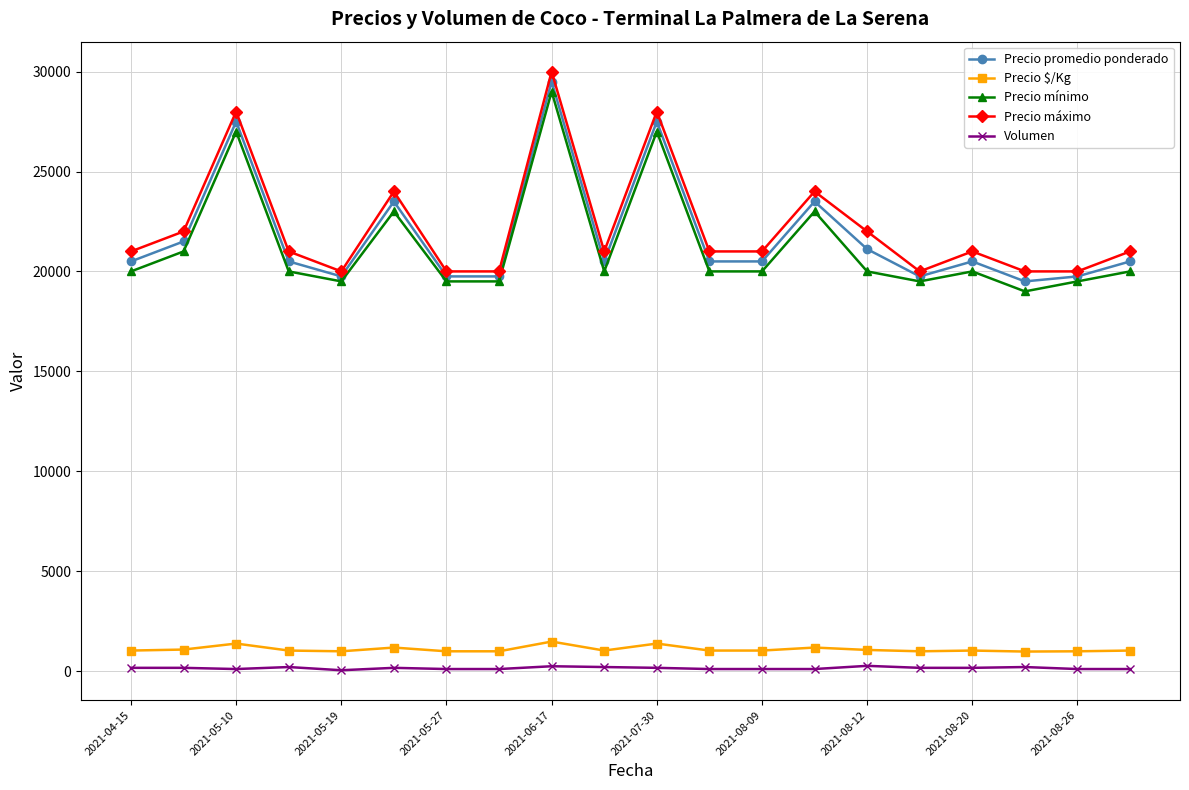

At how many categories does at least one series exceed 17838?

20